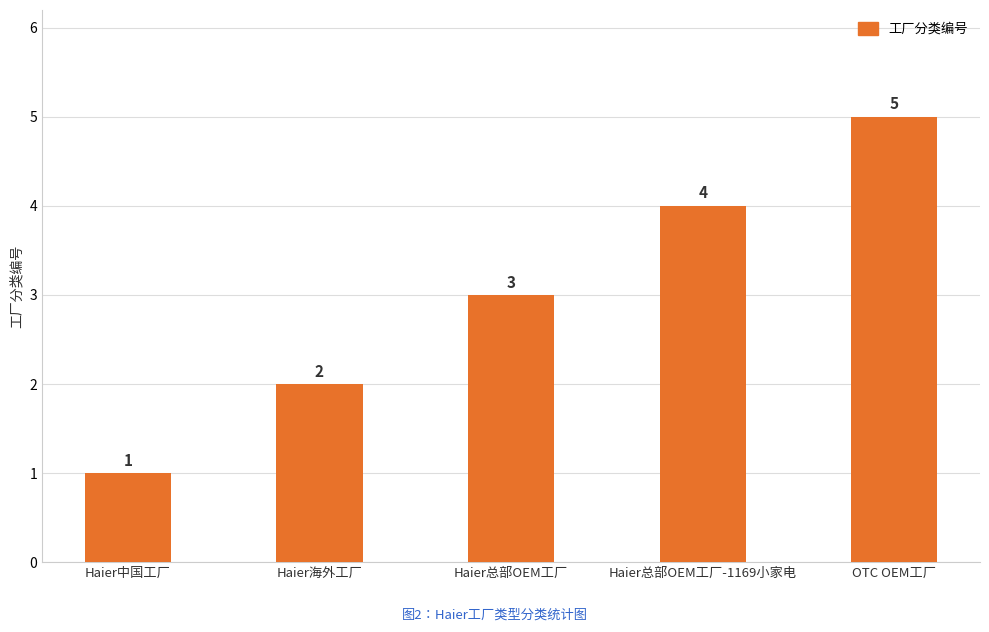

What position from the left is OTC OEM工厂?

5